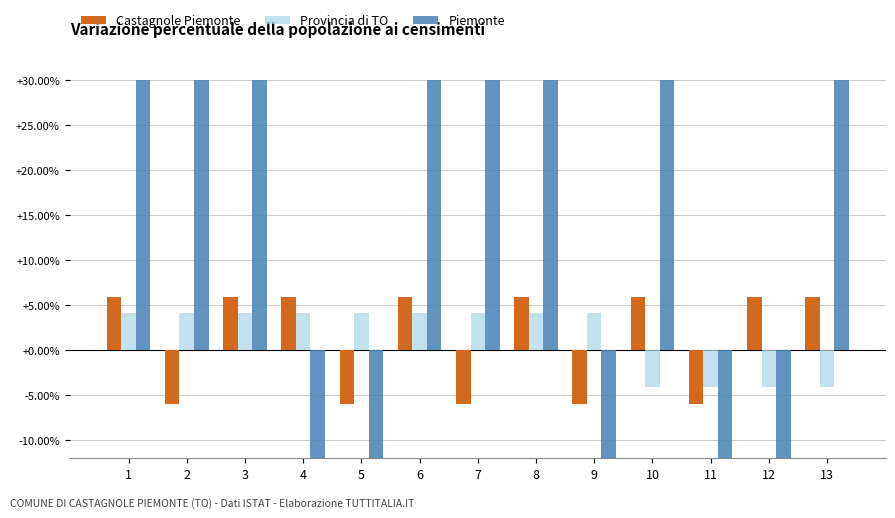

List the series in order of their peak value, highest first.

Piemonte, Castagnole Piemonte, Provincia di TO